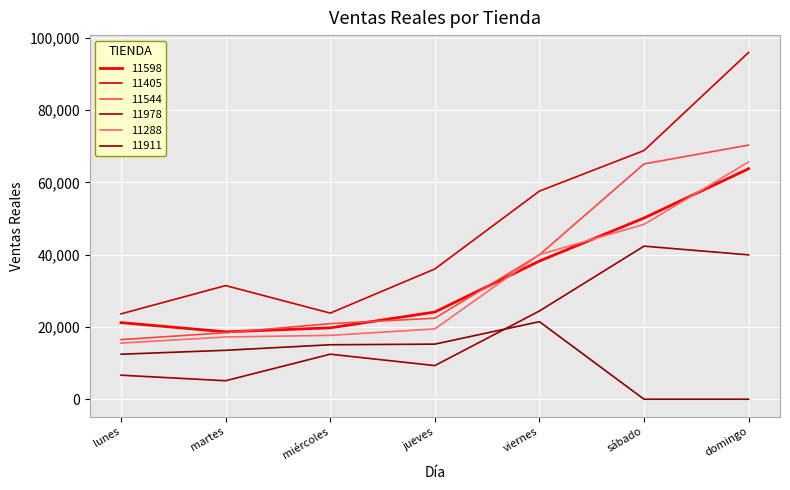

What is the difference between the second highest and second lowest values in the 11978 series?

33305.0